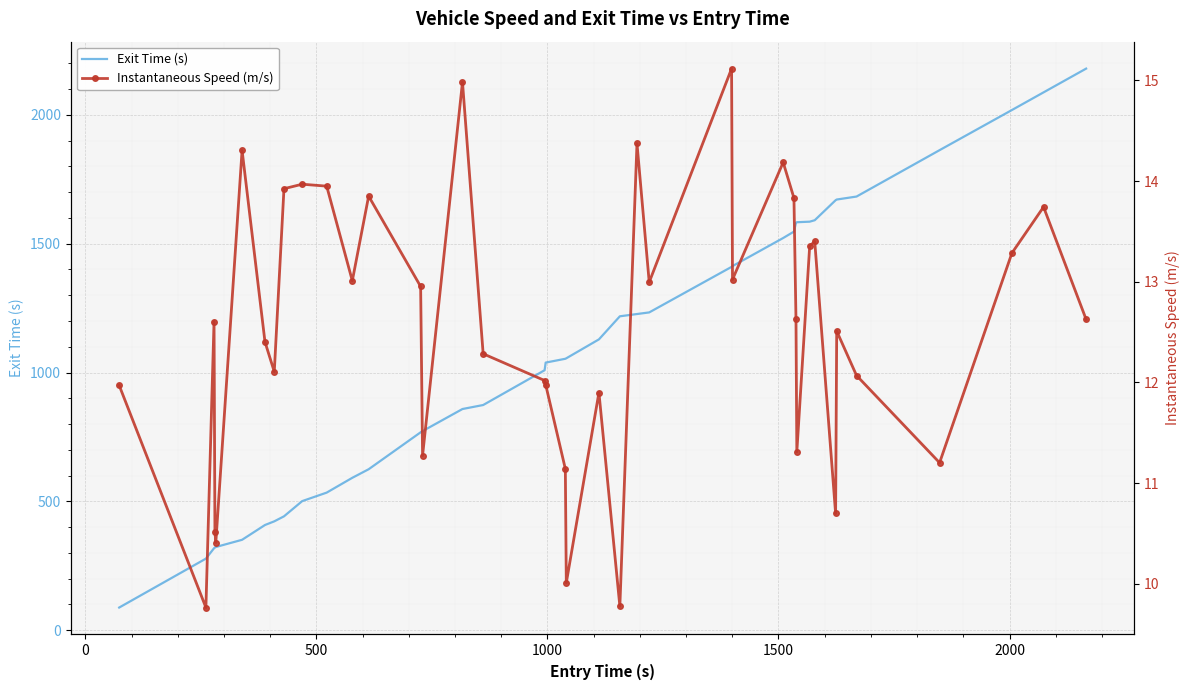

What is the highest value of the Exit Time (s) series?

2179.5